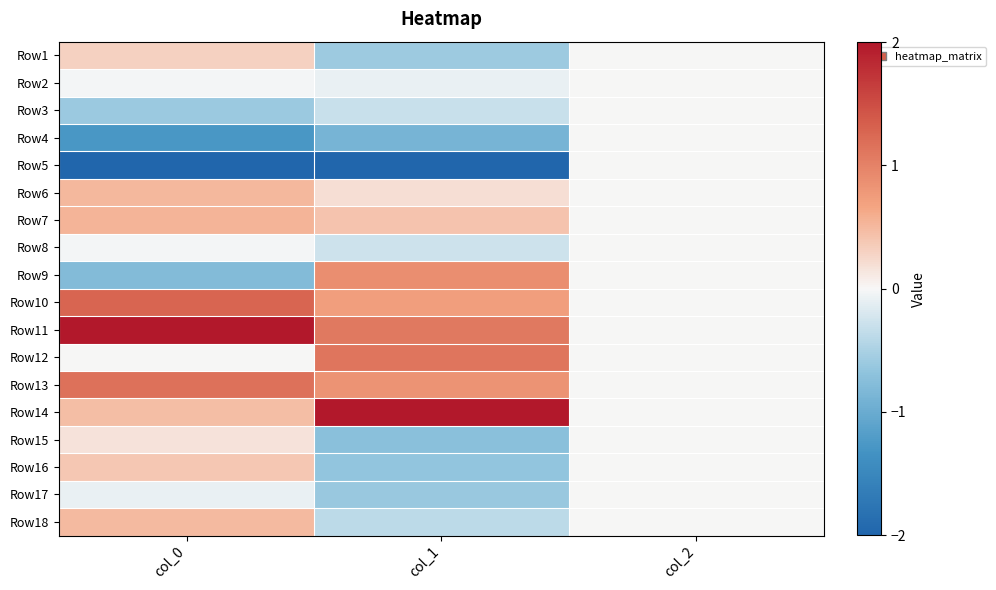

How many distinct data groups are displayed?

18